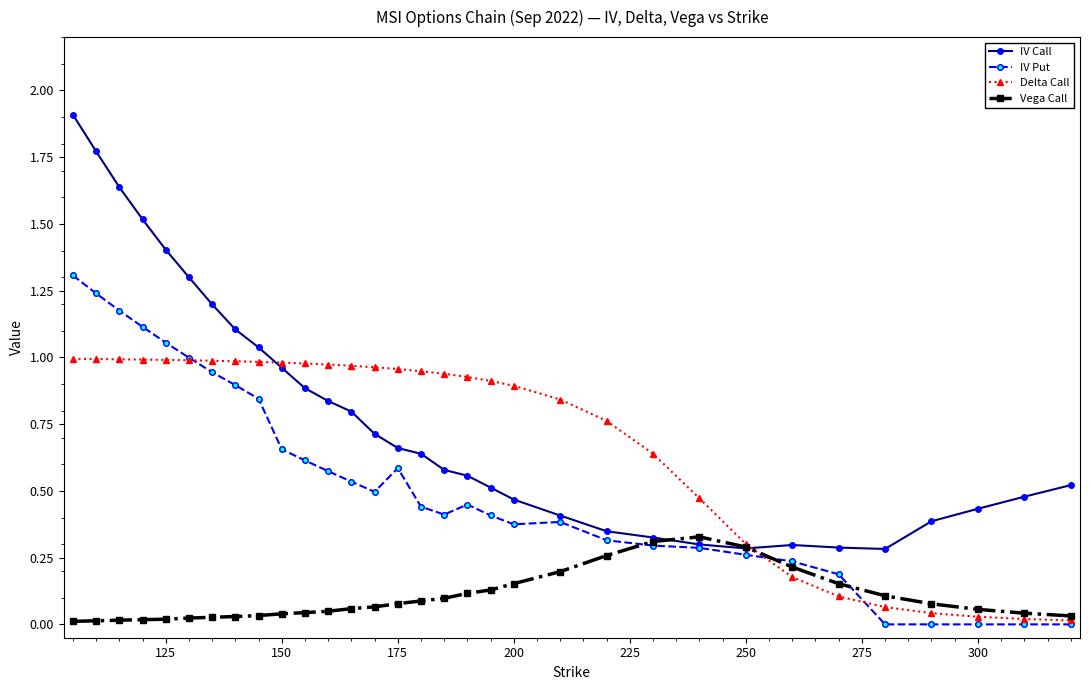

What is the maximum value for IV Call?

1.9